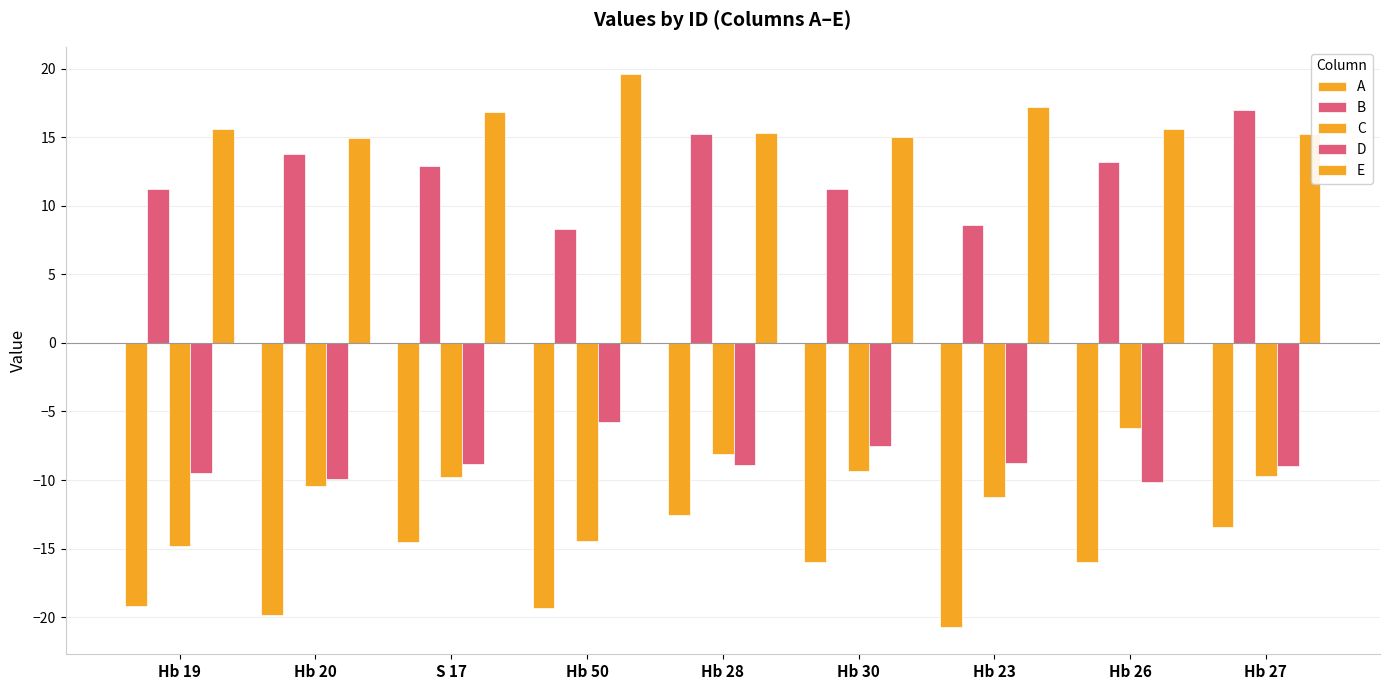

How many distinct data groups are displayed?

5